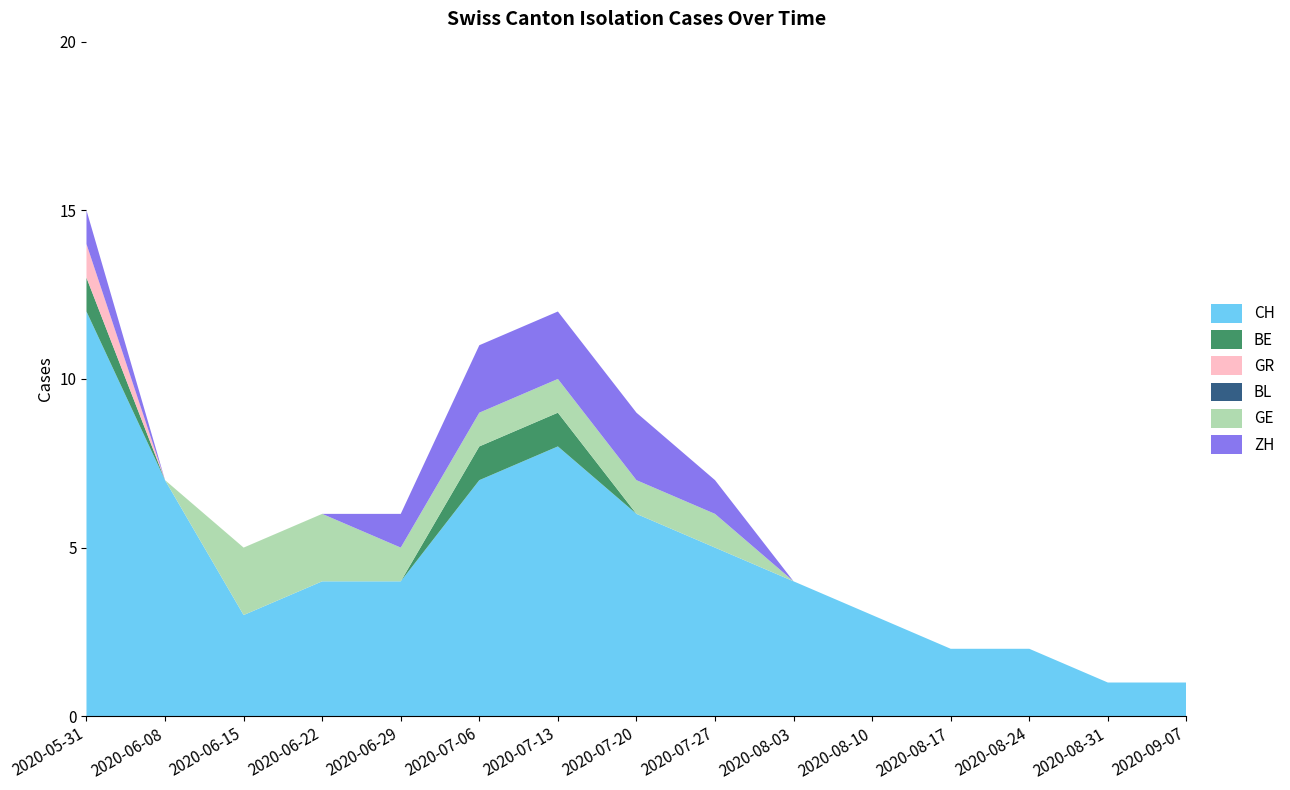

Reading left to right, extract all data points from this chart.

CH: 12	7	3	4	4	7	8	6	5	4	3	2	2	1	1
BE: 1	0	0	0	0	1	1	0	0	0	0	0	0	0	0
GR: 1	0	0	0	0	0	0	0	0	0	0	0	0	0	0
BL: 0	0	0	0	0	0	0	0	0	0	0	0	0	0	0
GE: 0	0	2	2	1	1	1	1	1	0	0	0	0	0	0
ZH: 1	0	0	0	1	2	2	2	1	0	0	0	0	0	0